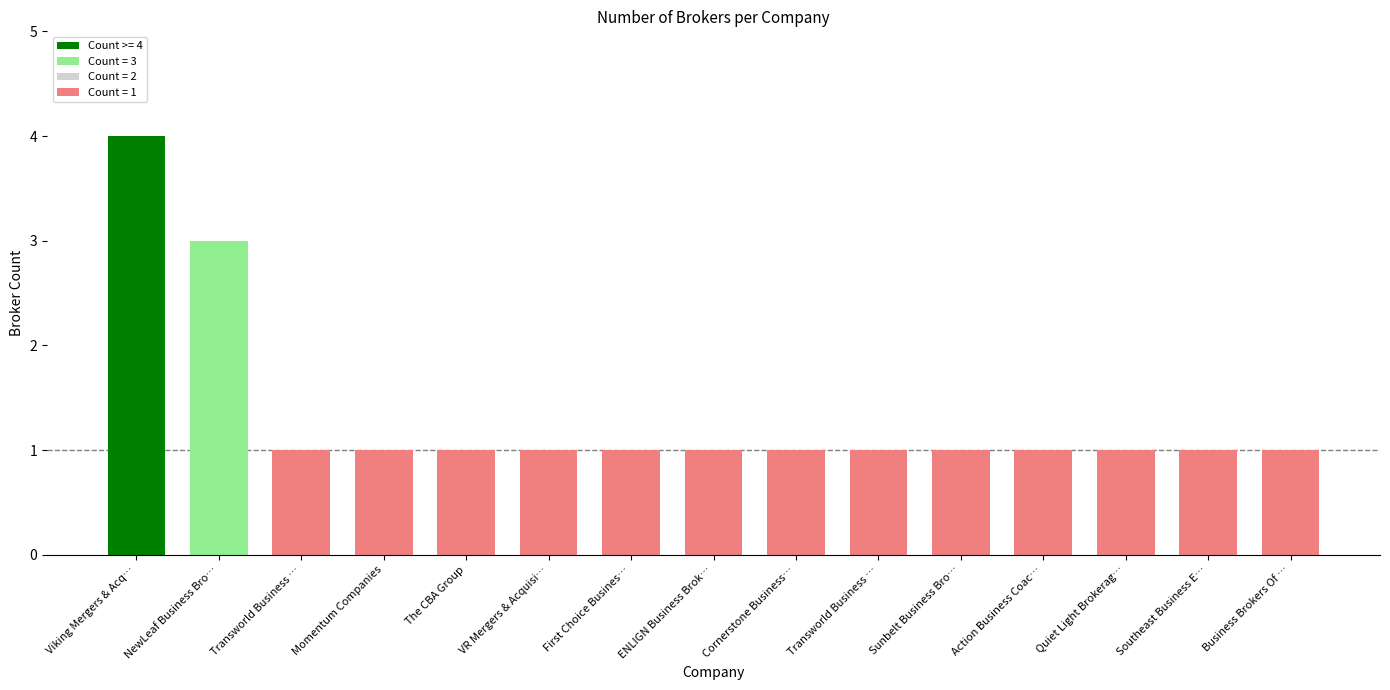

Is it true that the value at Sunbelt Business Bro… is 1?

True